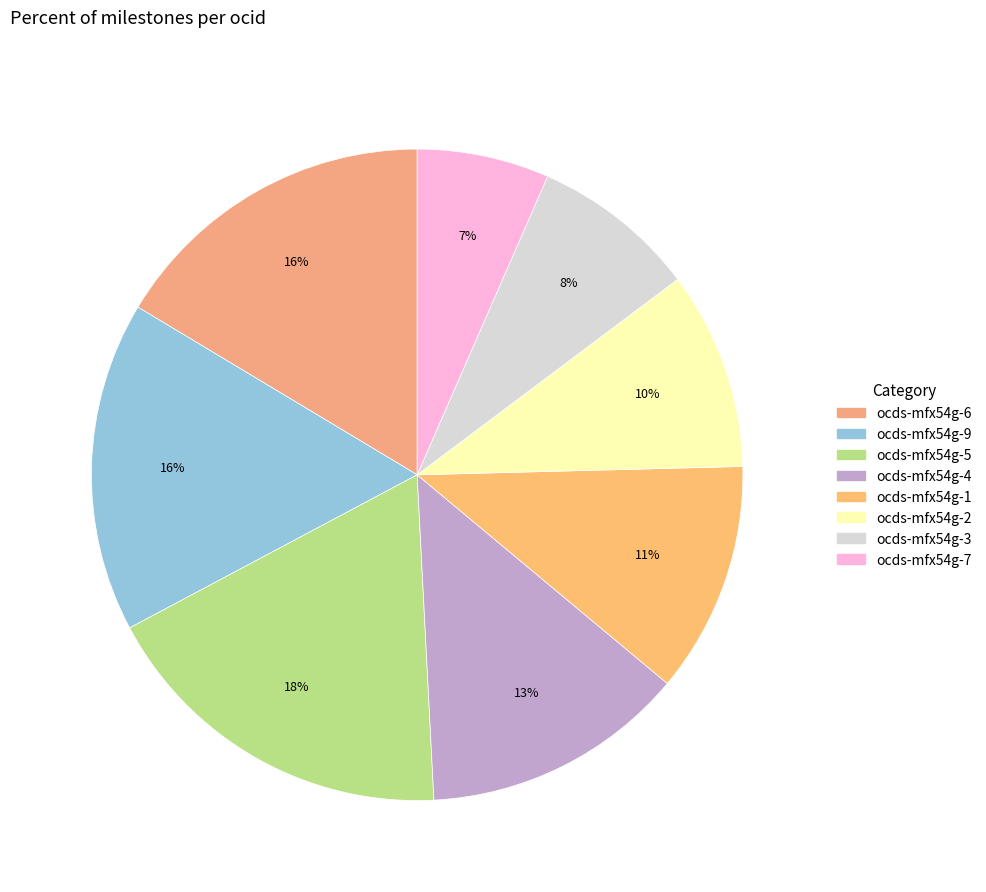

Which category has the smallest portion of the pie?

ocds-mfx54g-7